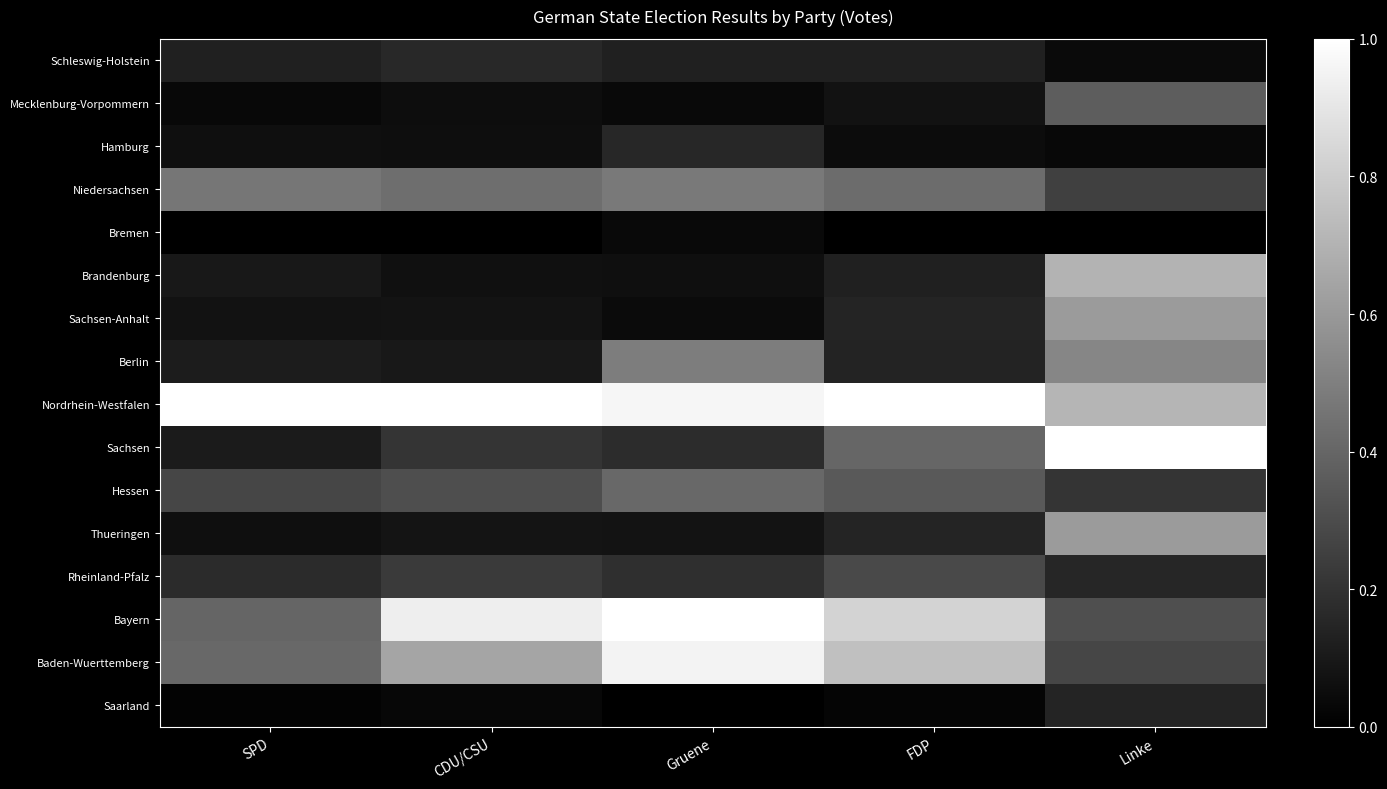

Which category has the highest value across all series?

SPD